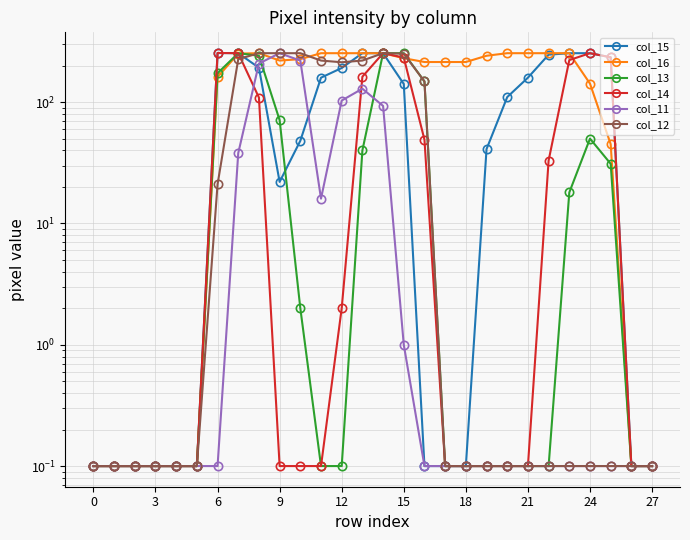

What is the sum of the col_15 values at 11 and 12?

350.0